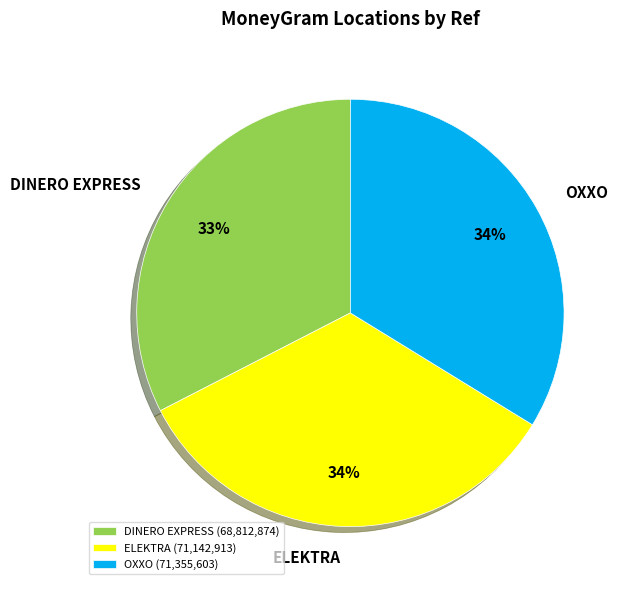

The DINERO EXPRESS slice represents 23% of the pie. True or false?

False